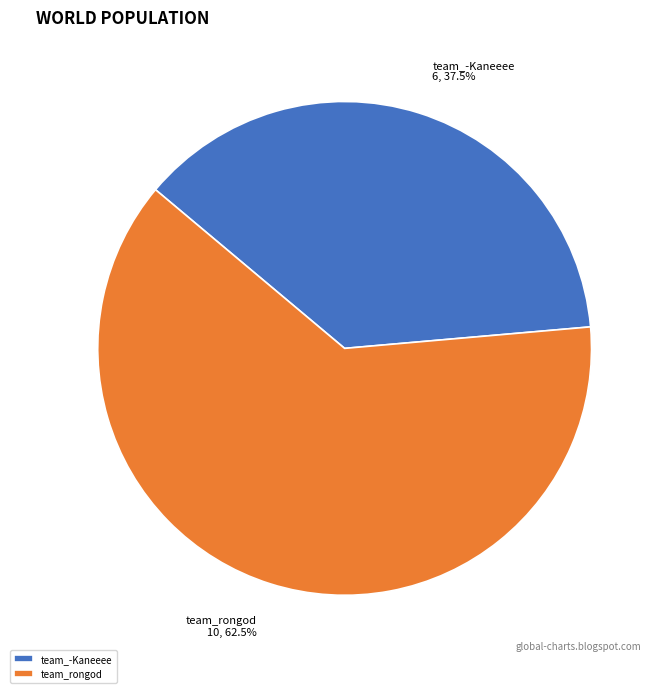

Which slice represents more than half of the pie?

team_rongod